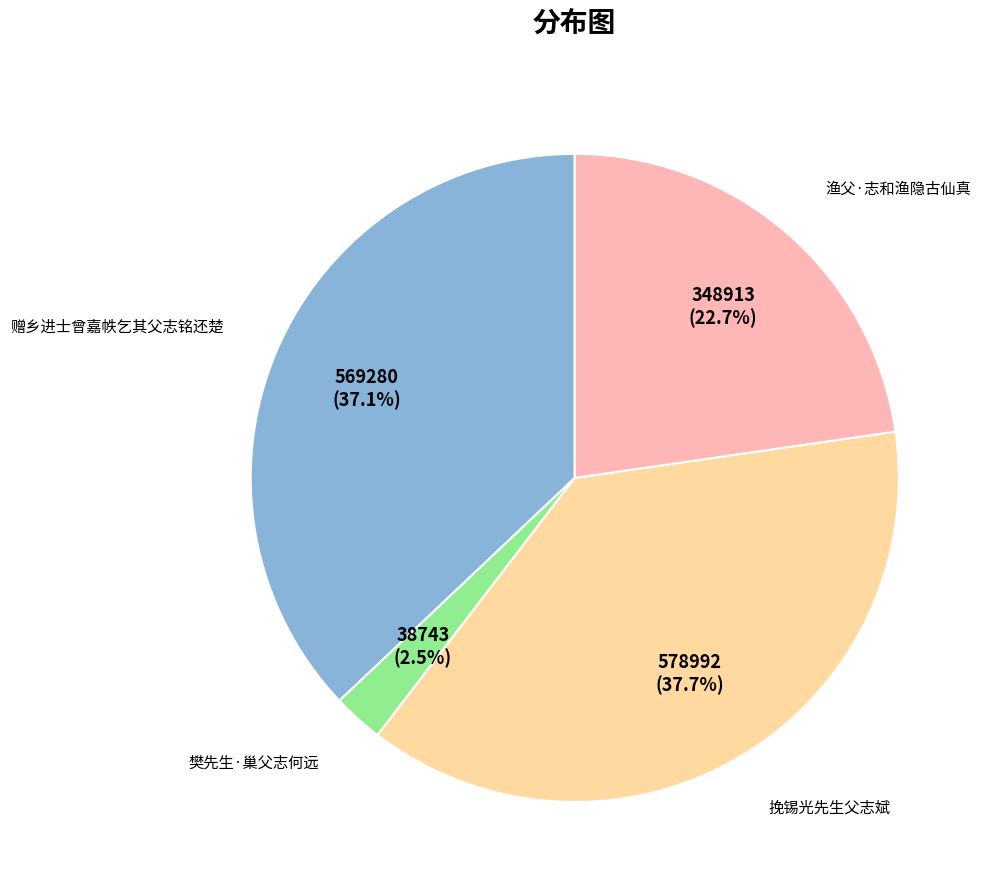

Does any single category account for the majority?

No